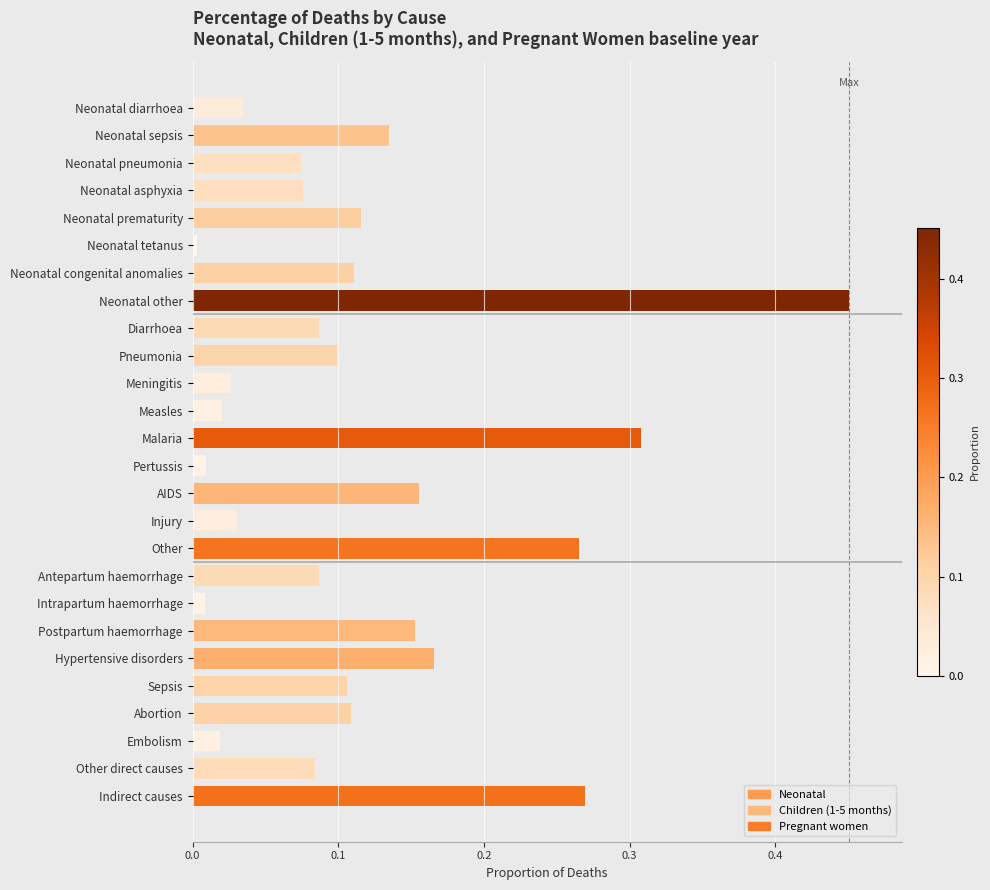

At which category does the chart reach its peak across all series?

Neonatal other